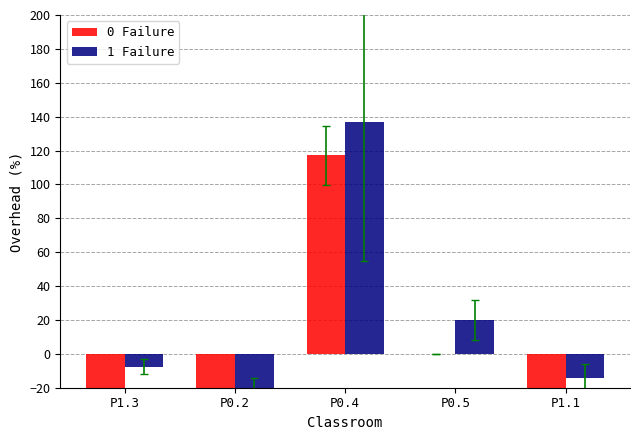

How many bars are there in each group?

2